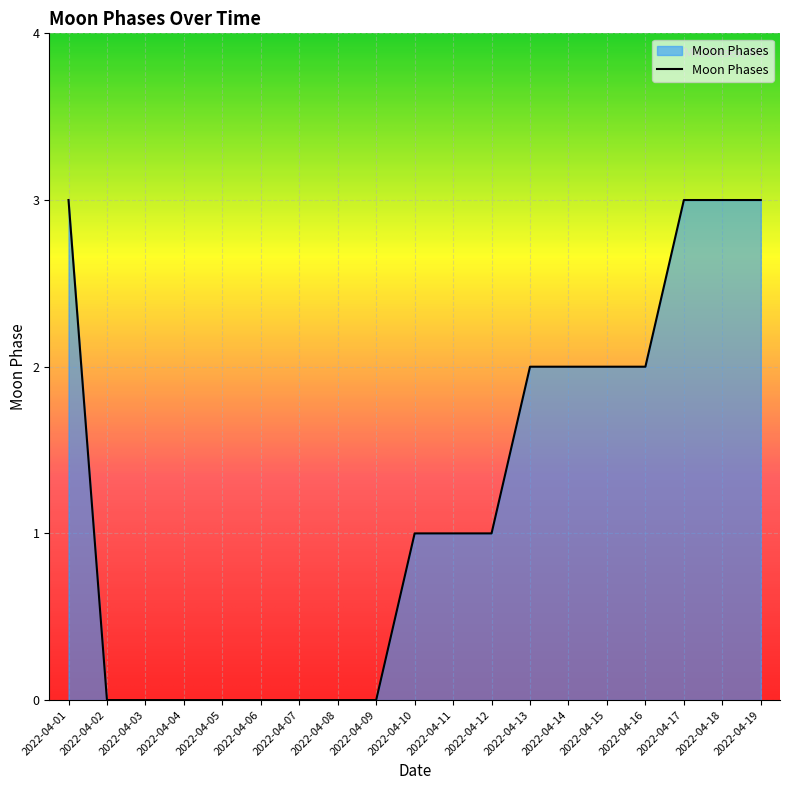

What is the difference between the maximum and minimum values?

3